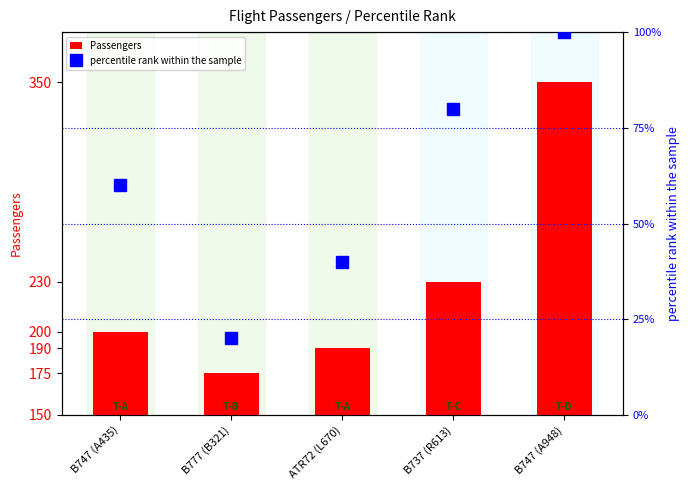

Is it true that Passengers equals 546 at B747 (A948)?

False